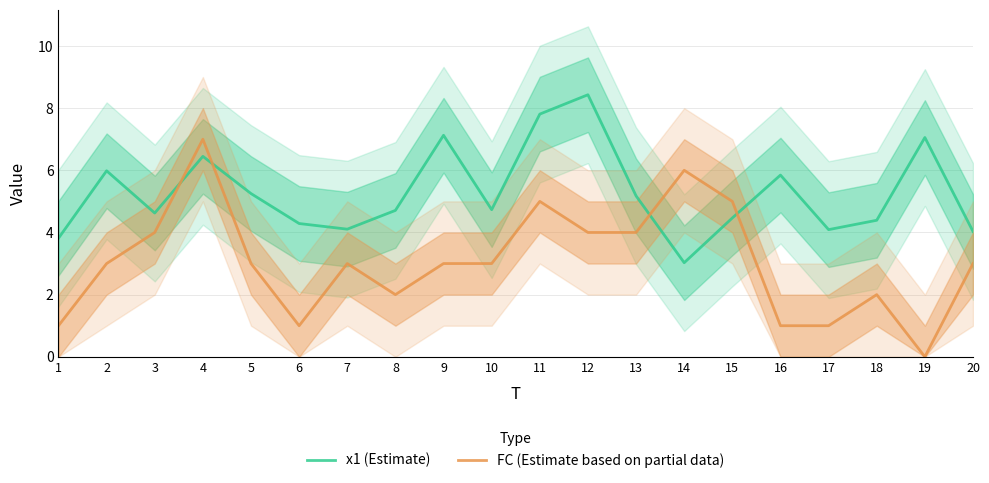

What is the total value across all series at 20?

7.0